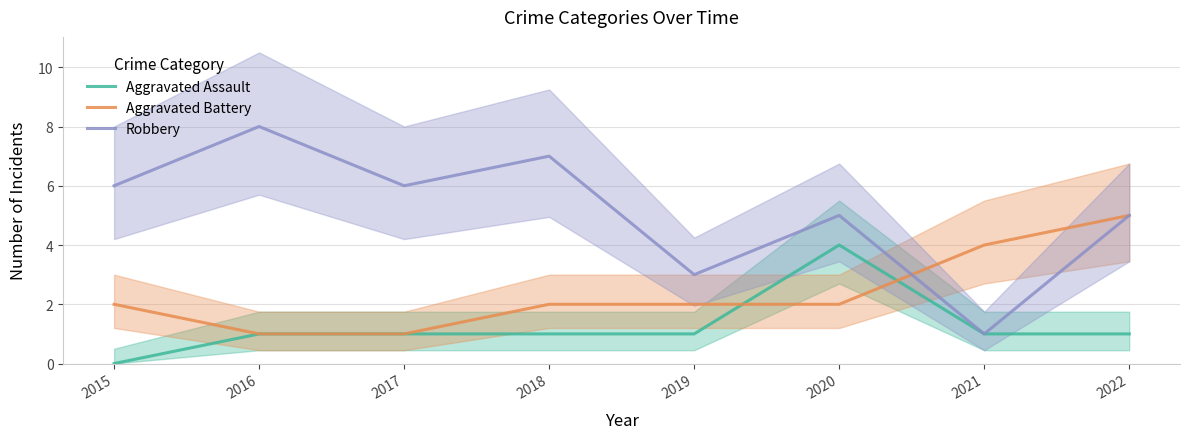

Is this an area chart (filled region under the line)?

No